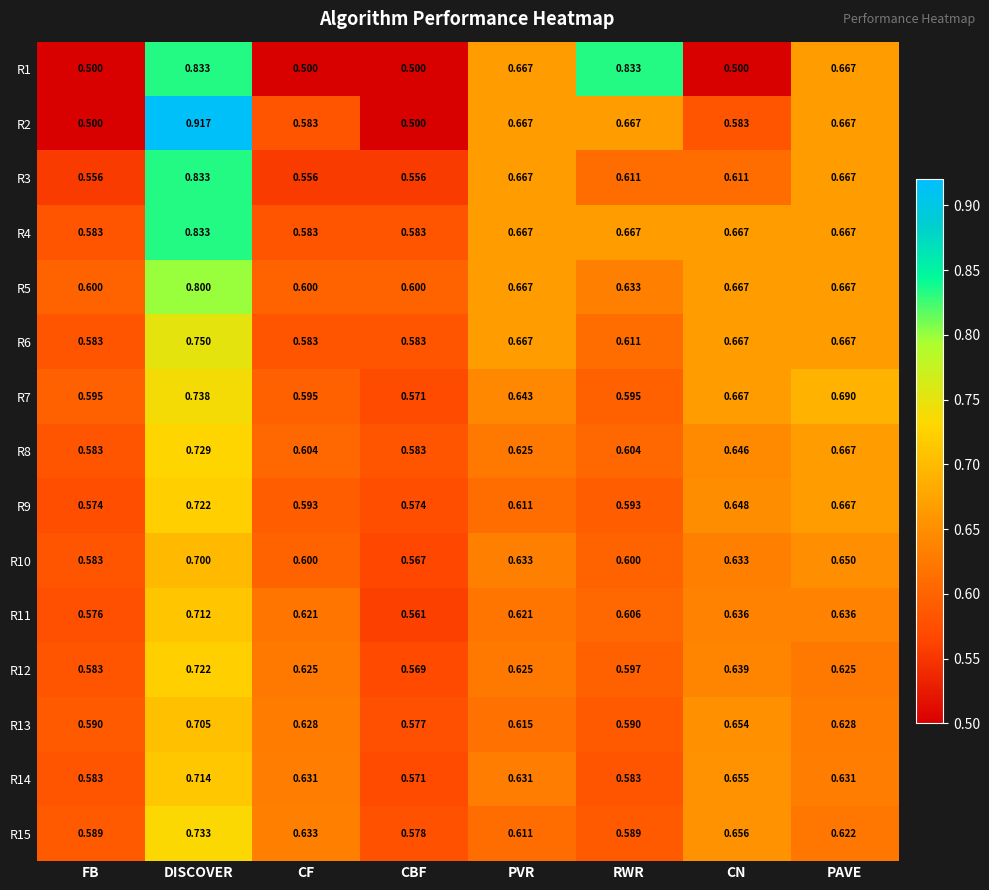

Which series changed the most between FB and RWR?

R1